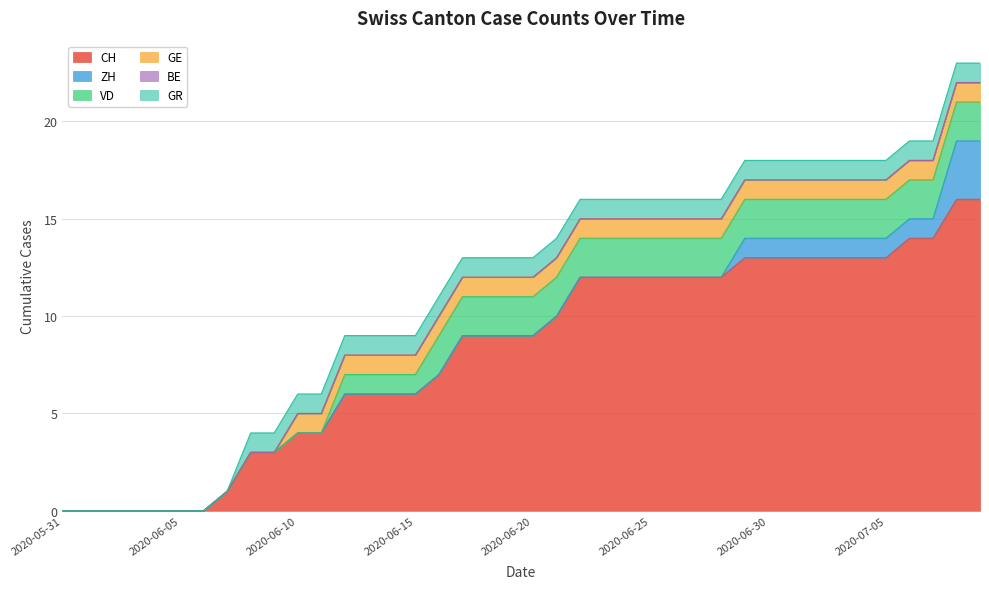

What is the difference between the maximum and minimum values in the GR series?

1